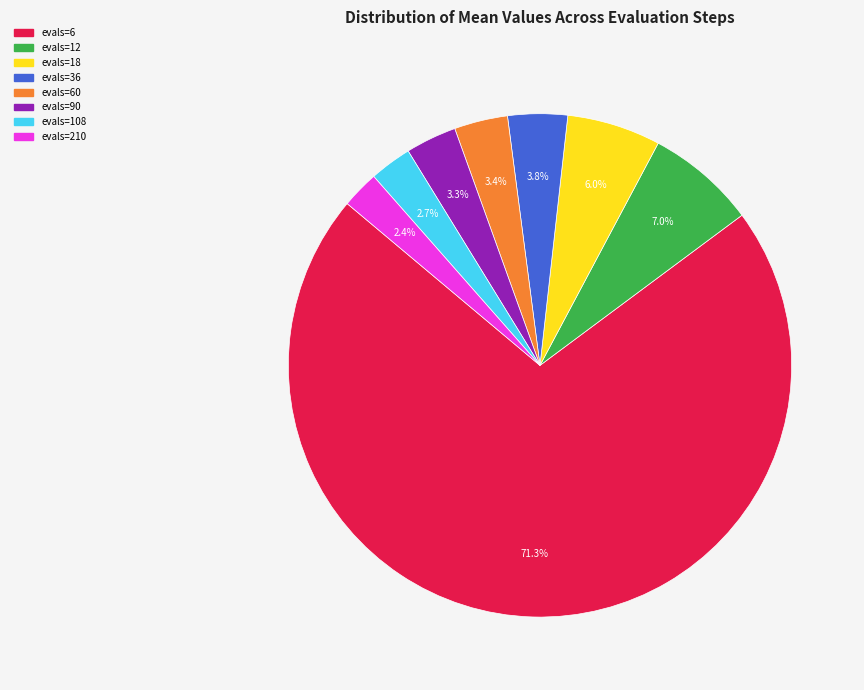

Is it true that evals=18 is 6% of the pie?

True